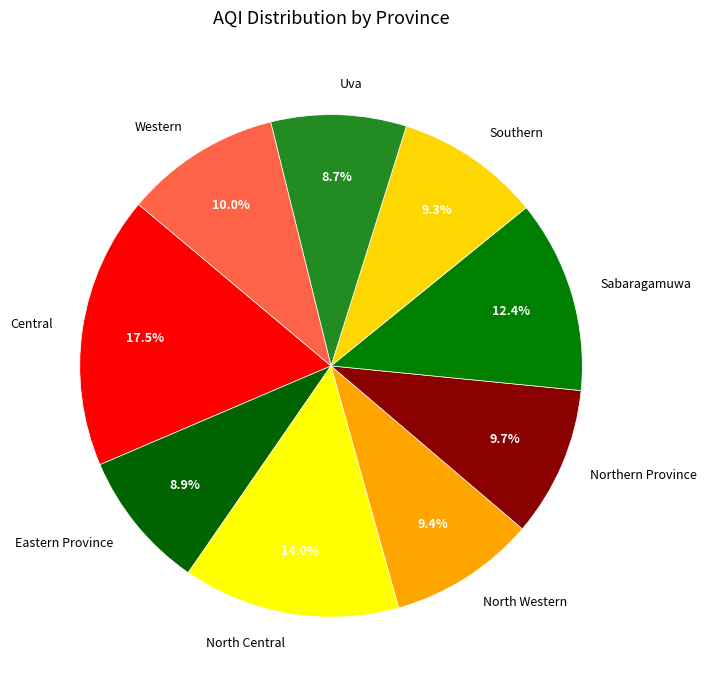

What percentage is the Western slice, to the nearest percent?

10%